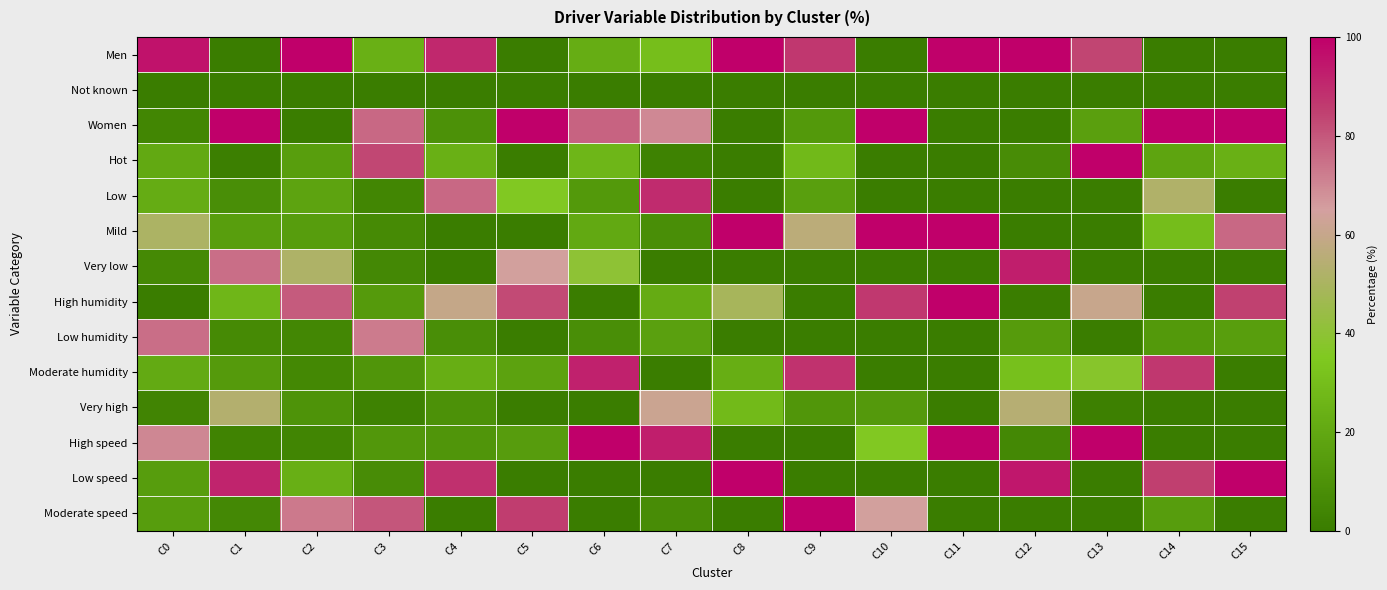

At how many categories does at least one series exceed 95?

13